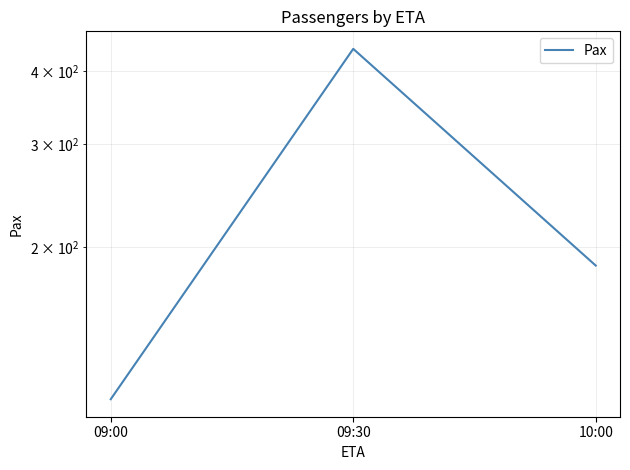

Which category has the lowest value across all series?

09:00